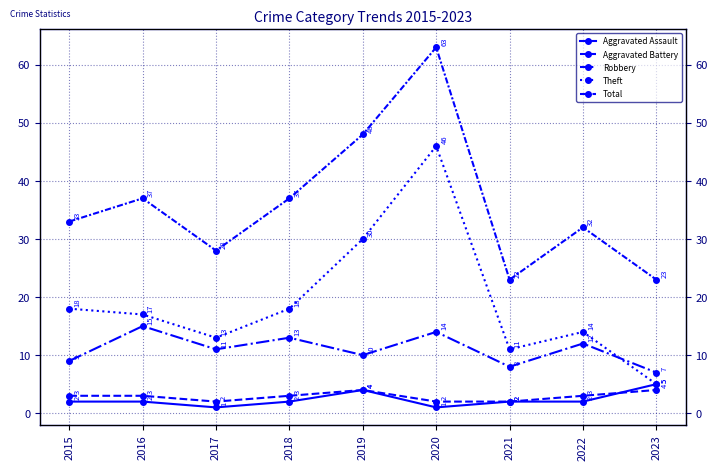

True or false: Total and Robbery cross at least once.

False